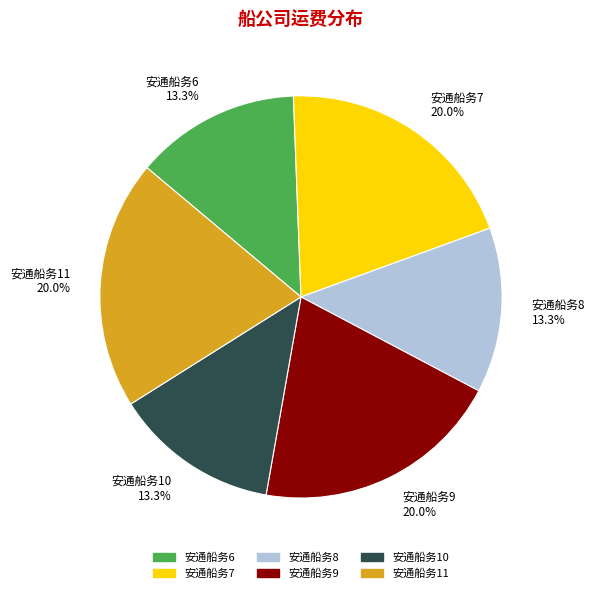

To the nearest percent, what portion does 安通船务7 represent?

20%